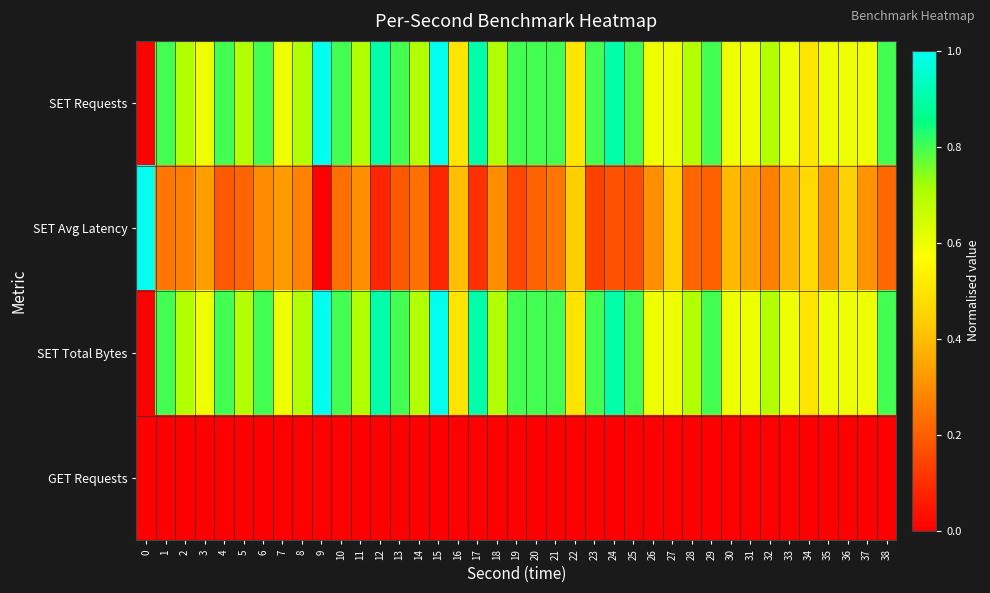

Count the number of categories in the chart.

39